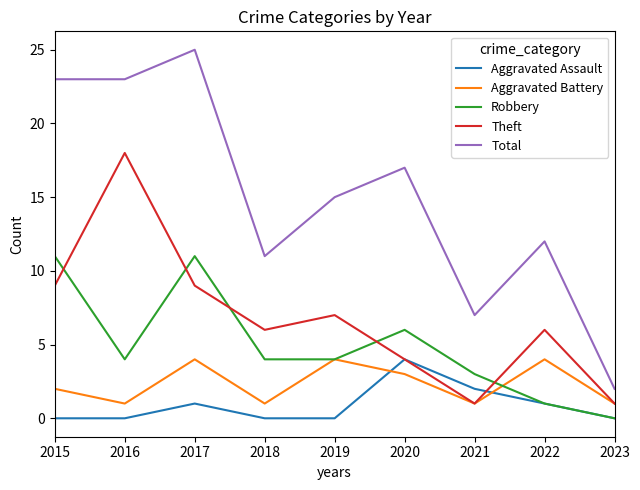

True or false: Robbery and Total intersect in this chart.

False